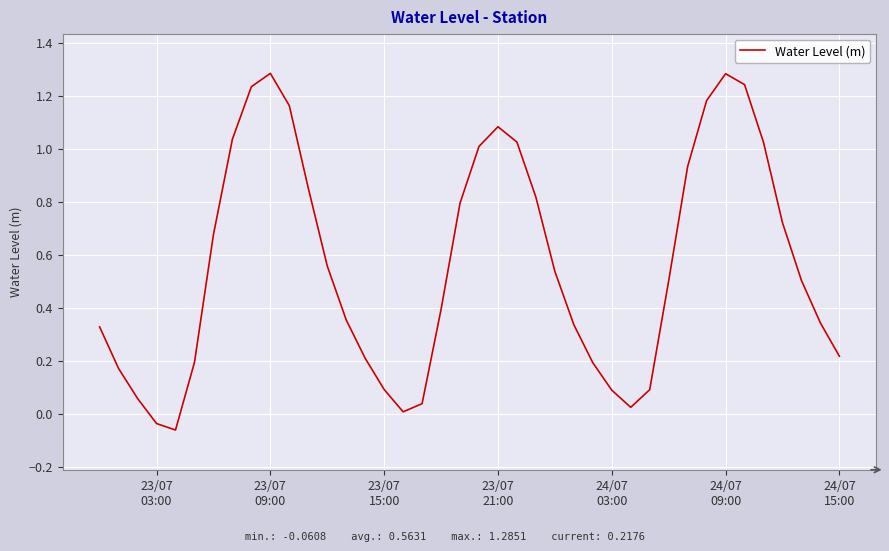

How many lines are shown in the chart?

1